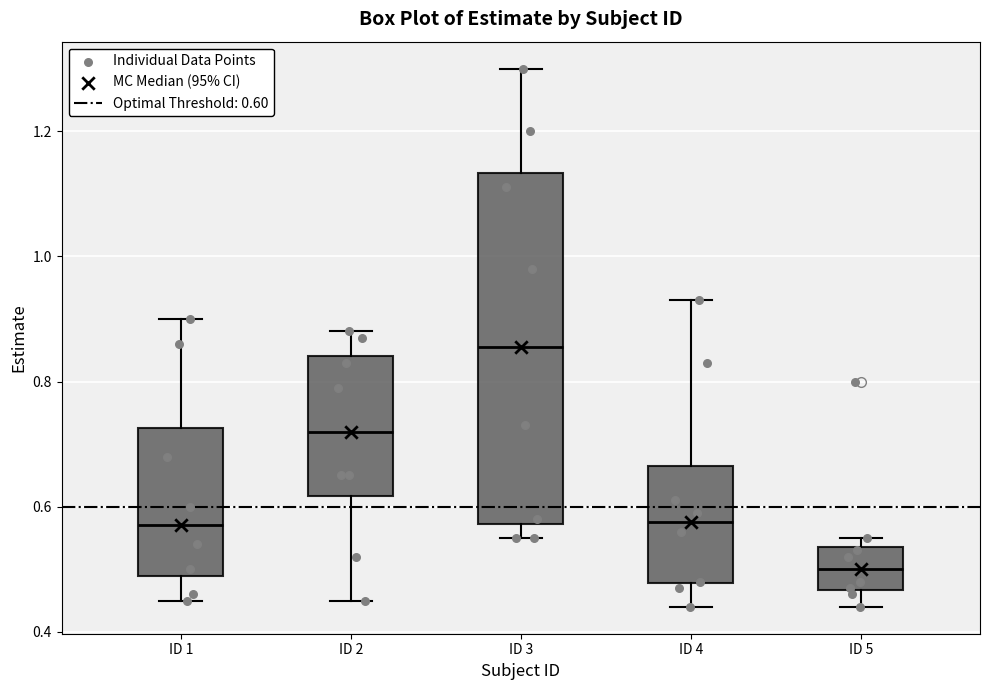

Reading left to right, transcribe this box plot: for each box, give where its median line is, the range the box spans, and where its two whiskers end, as read against the y-axis. The values are not printed on the chart, so give them approximately, as read against the axis.

ID 1: median 0.58, box 0.50 to 0.72, whiskers 0.46 to 0.90
ID 2: median 0.72, box 0.62 to 0.84, whiskers 0.46 to 0.88
ID 3: median 0.86, box 0.58 to 1.14, whiskers 0.56 to 1.30
ID 4: median 0.58, box 0.48 to 0.66, whiskers 0.44 to 0.94
ID 5: median 0.50, box 0.46 to 0.54, whiskers 0.44 to 0.56